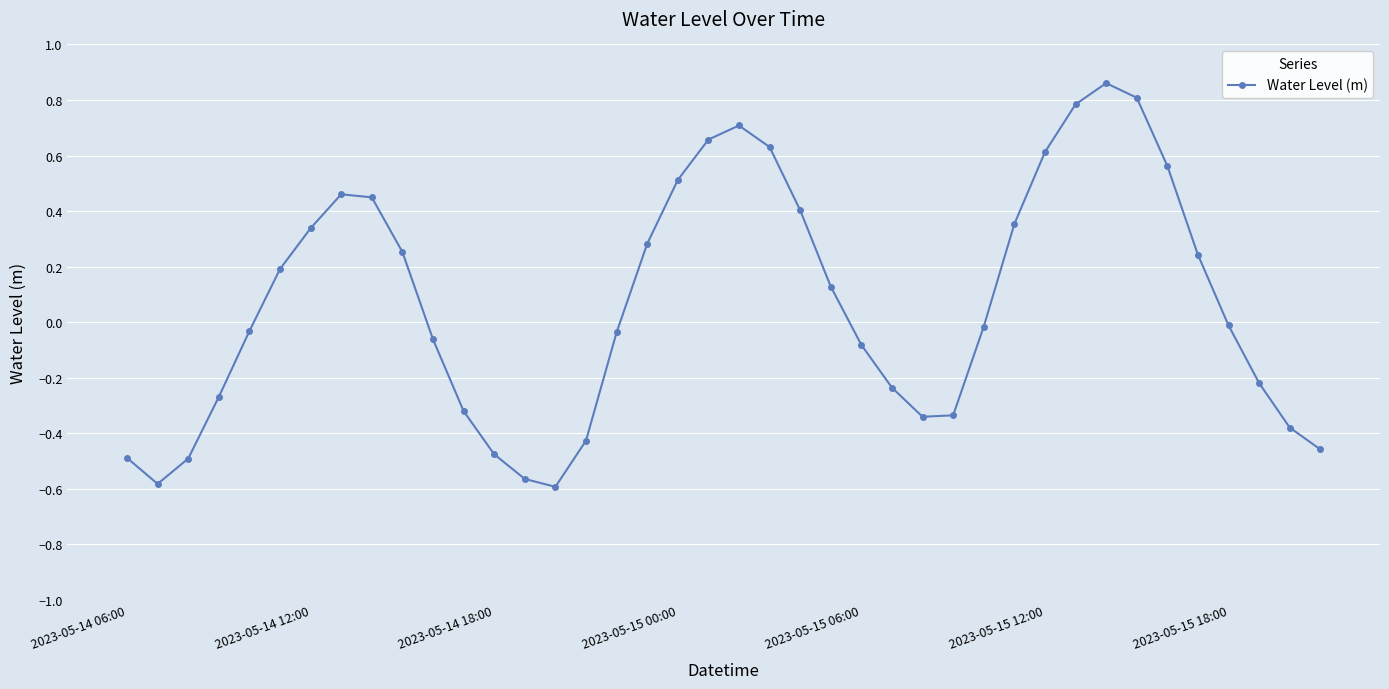

What is the difference between the maximum and minimum values?

1.5